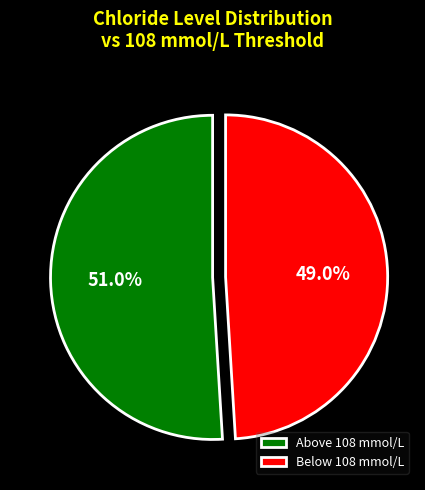

How many slices are in this pie chart?

2